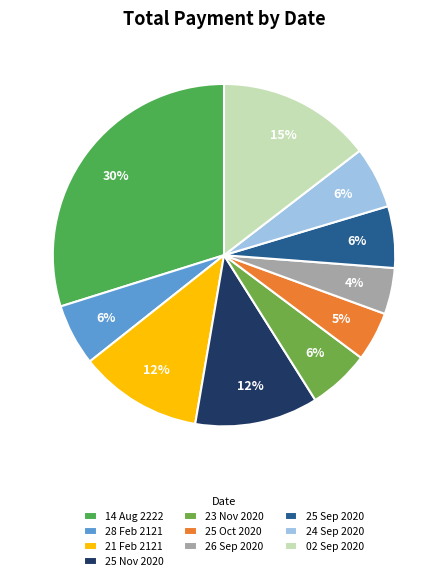

To the nearest percent, what is the difference between the largest and smallest slice percentages?

25%